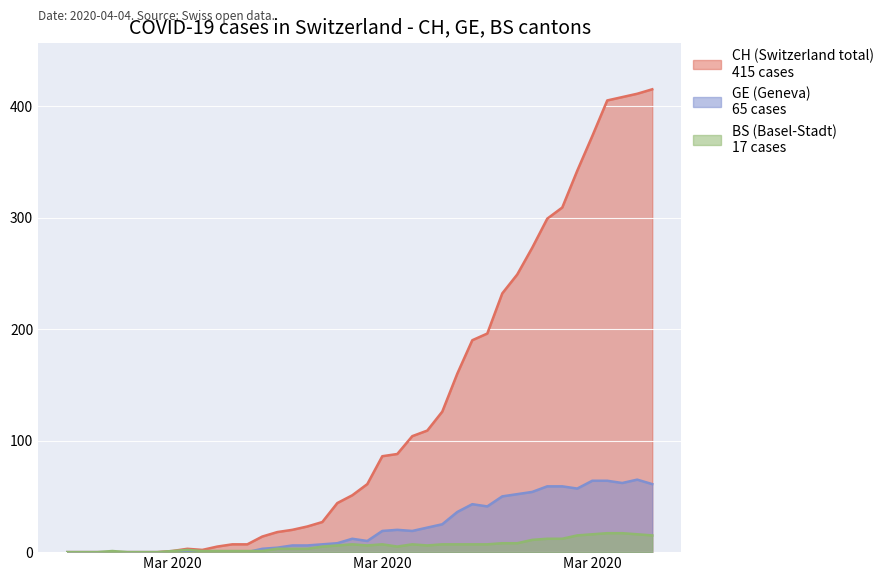

What is the difference between the second highest and minimum values in the CH series?

411